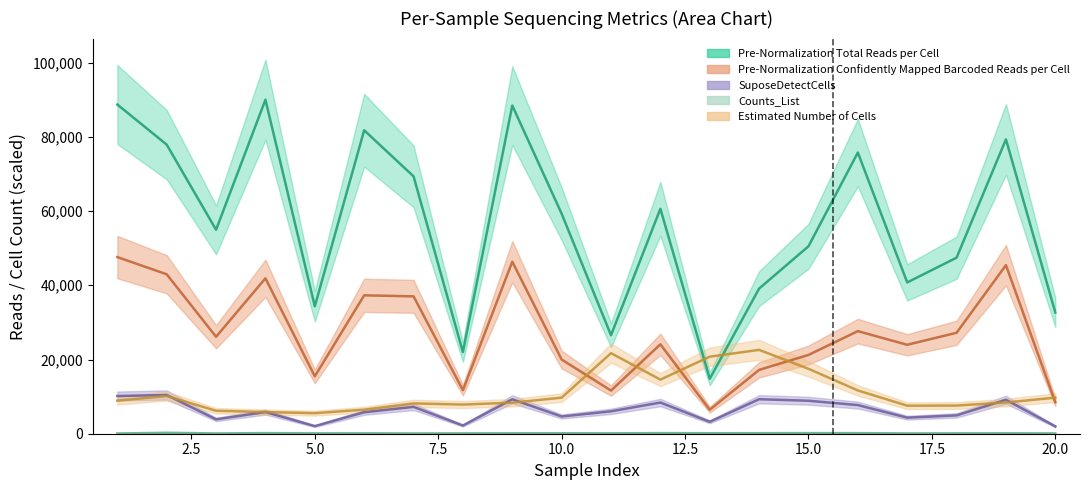

The Pre-Normalization Total Reads per Cell series shows 26725.0 at 9. True or false?

False